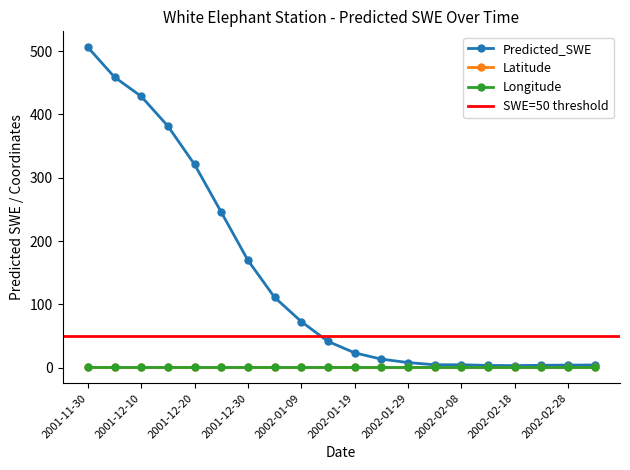

Rank the series by their maximum value, from lowest to highest.

Longitude, Latitude, Predicted_SWE